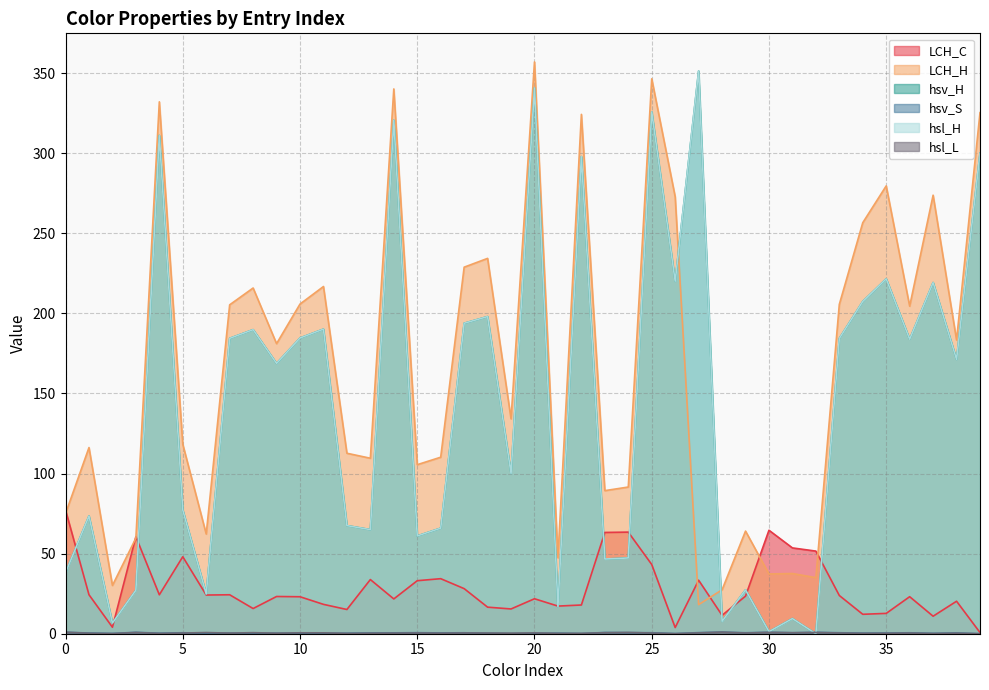

True or false: hsv_H and hsl_H intersect in this chart.

False